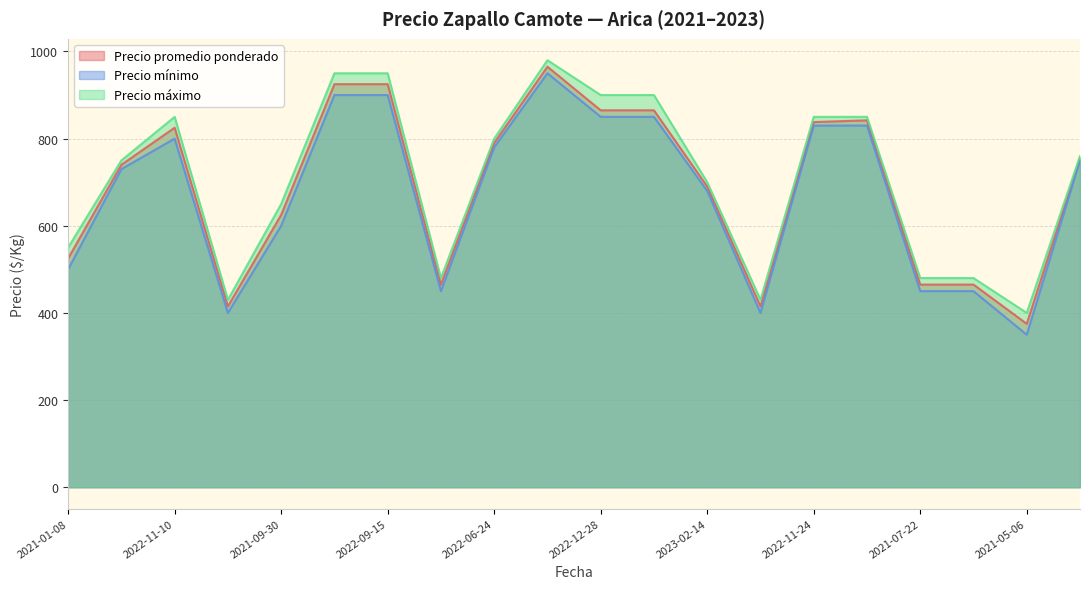

What is the average value of the Precio mínimo series?

672